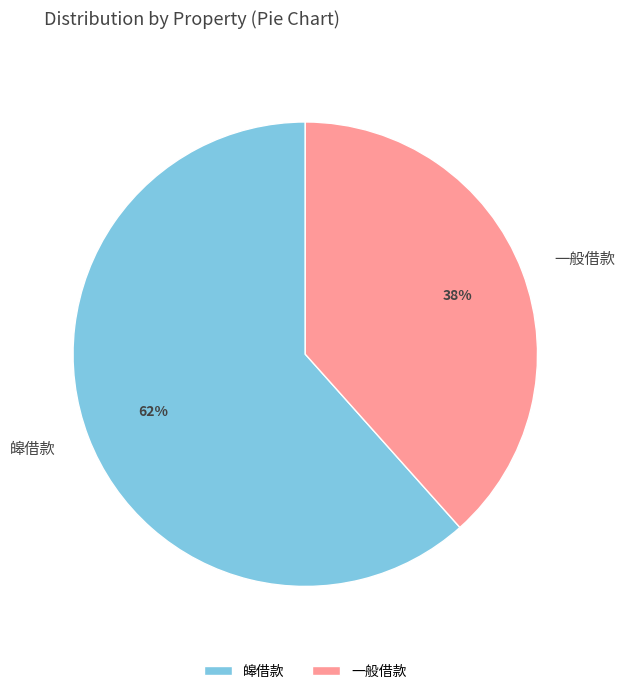

To the nearest percent, what portion does 皞借款 represent?

62%